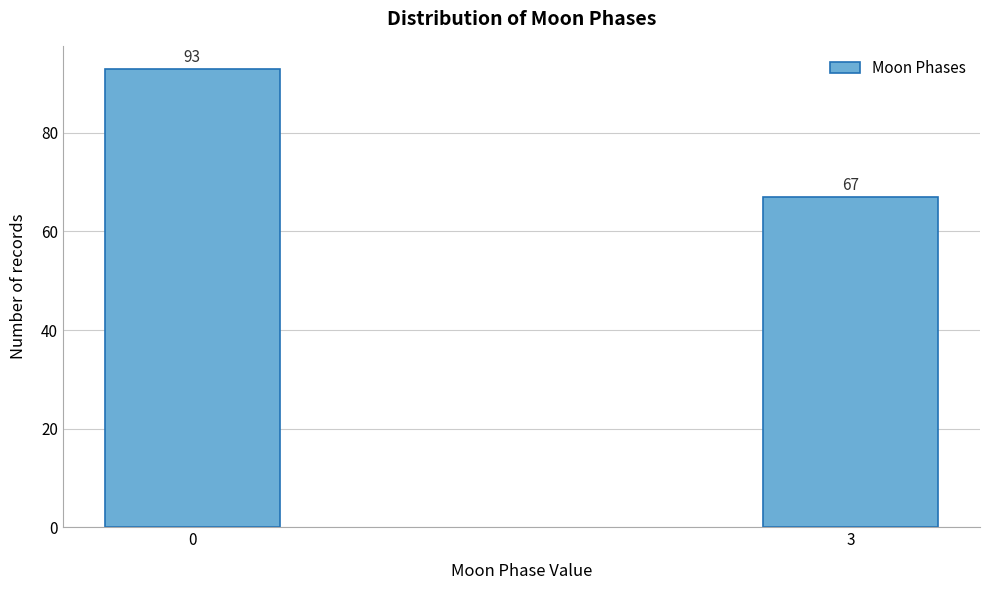

Reading left to right, what are all the values shown in this chart?

0=93	3=67